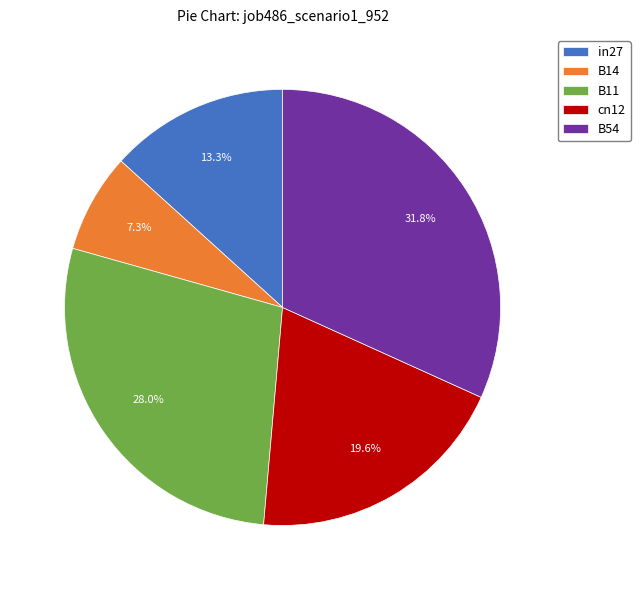

Count the number of slices in the pie.

5